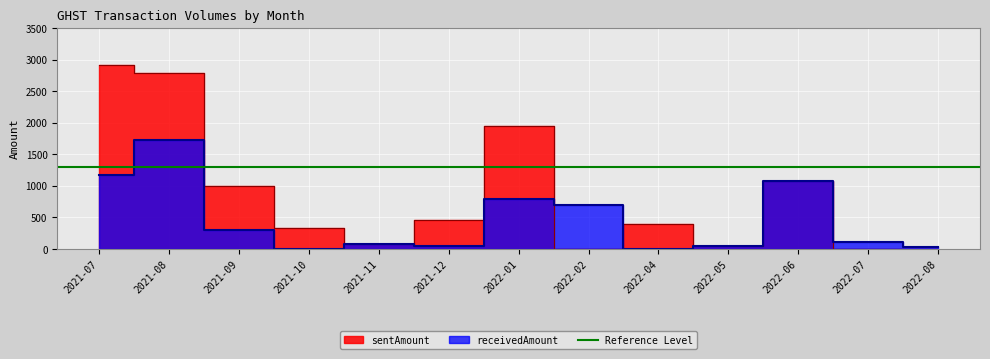

How many intersections are there between receivedAmount and sentAmount?

3